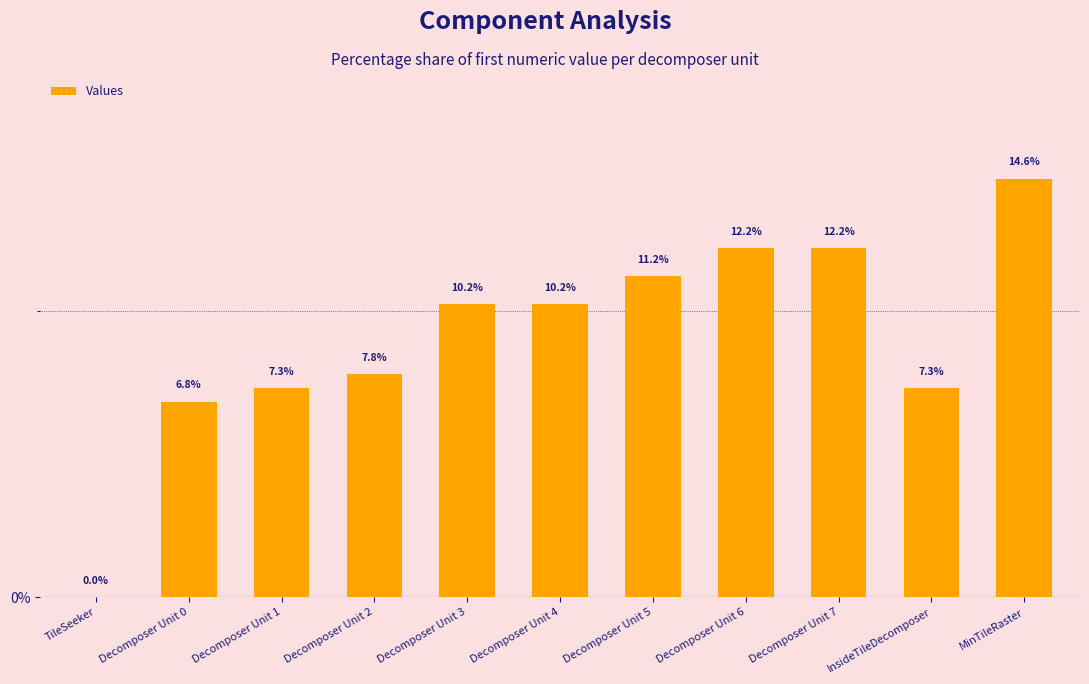

Where is the data nearest to the value 7?

Decomposer Unit 0